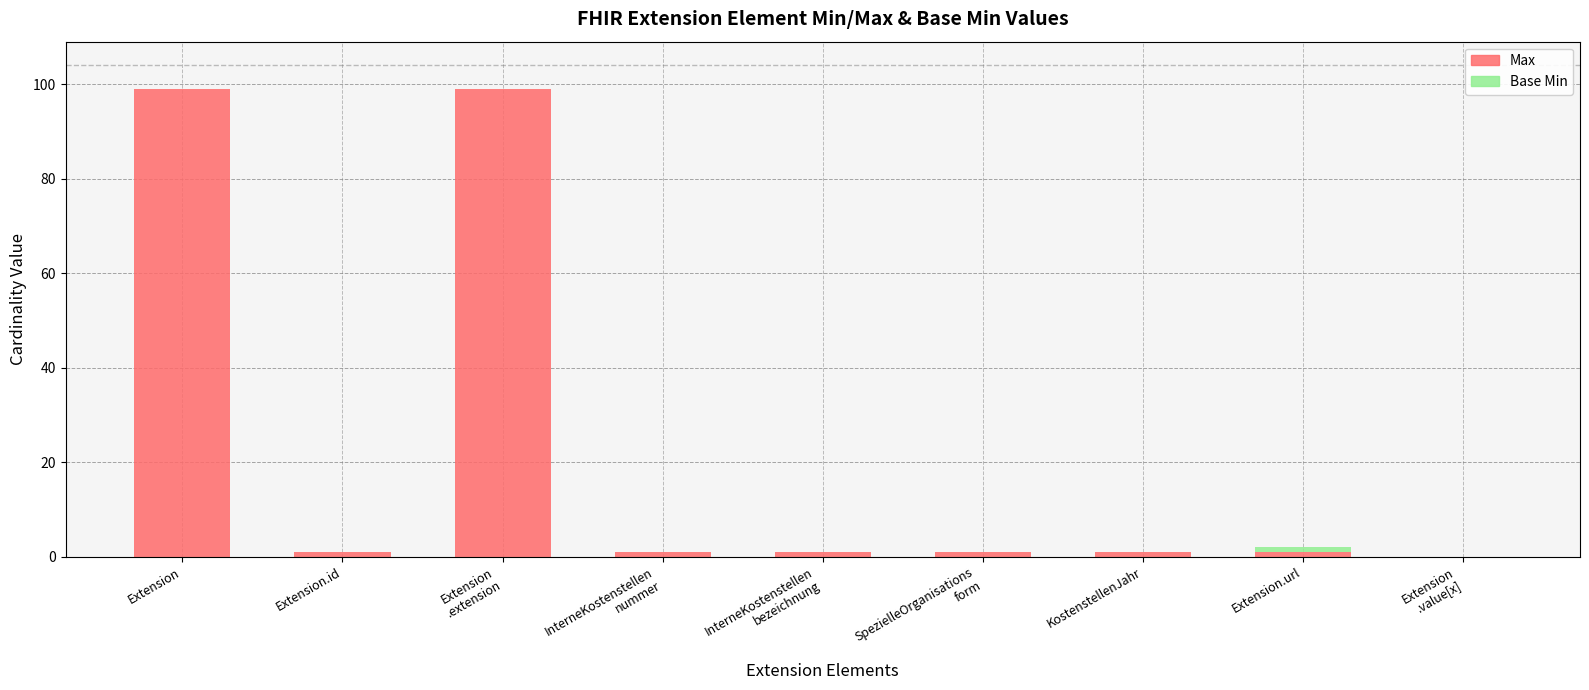

What is the sum of all Max values?

204